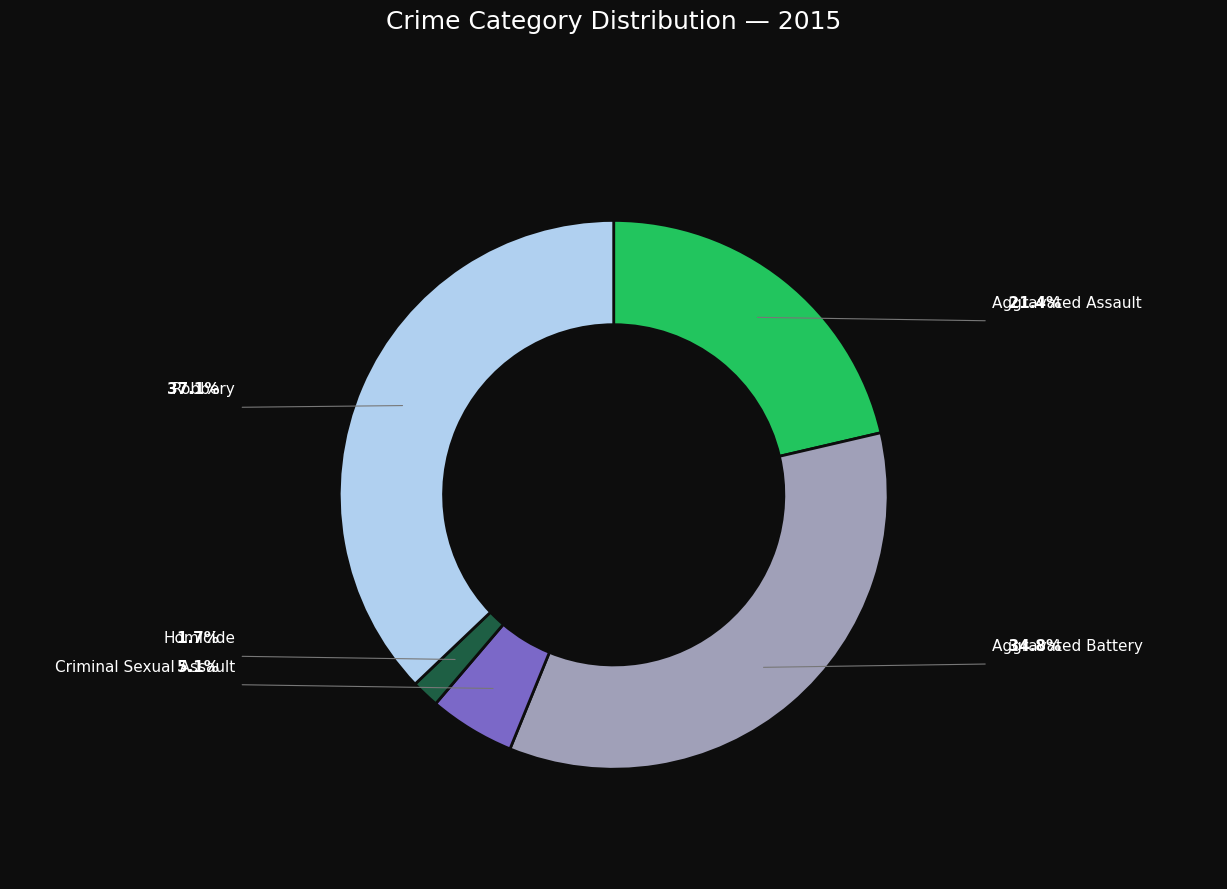

To the nearest percent, what percentage of the pie is Robbery?

37%